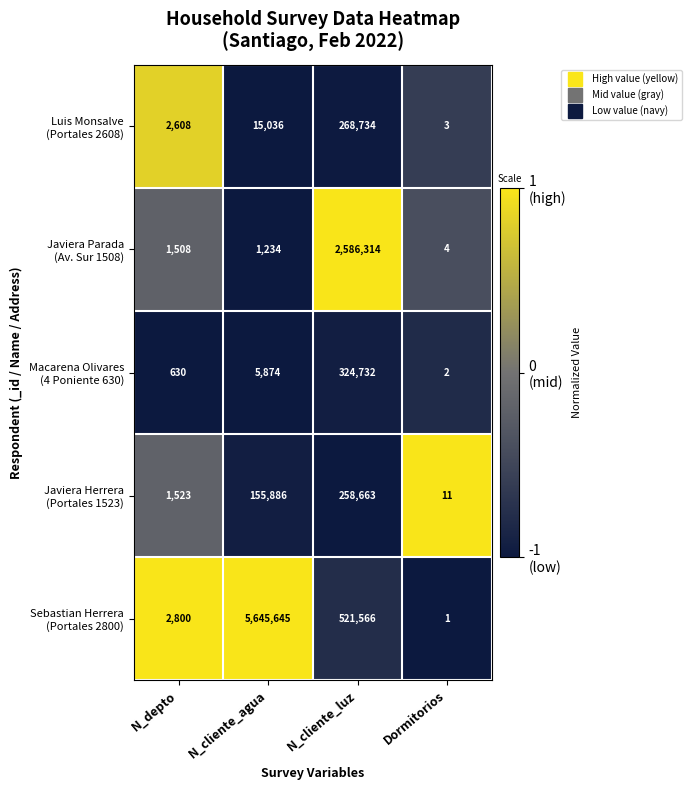

What is the spread (max minus min) of values at N_depto?

2170